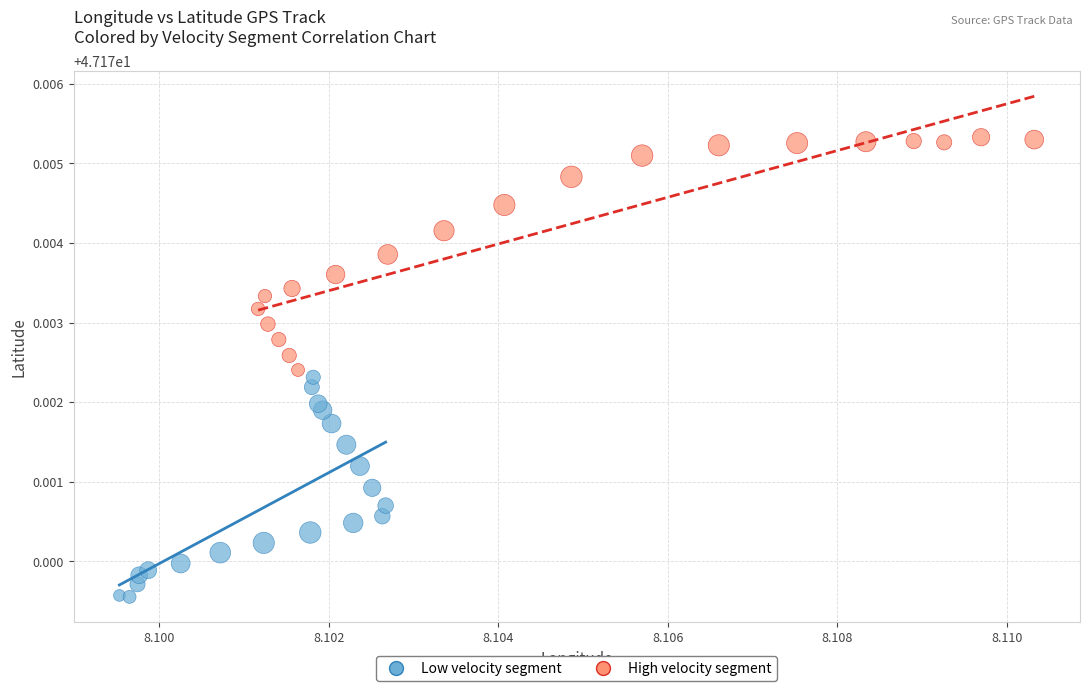

Which series has the widest spread of Y values?

High velocity segment